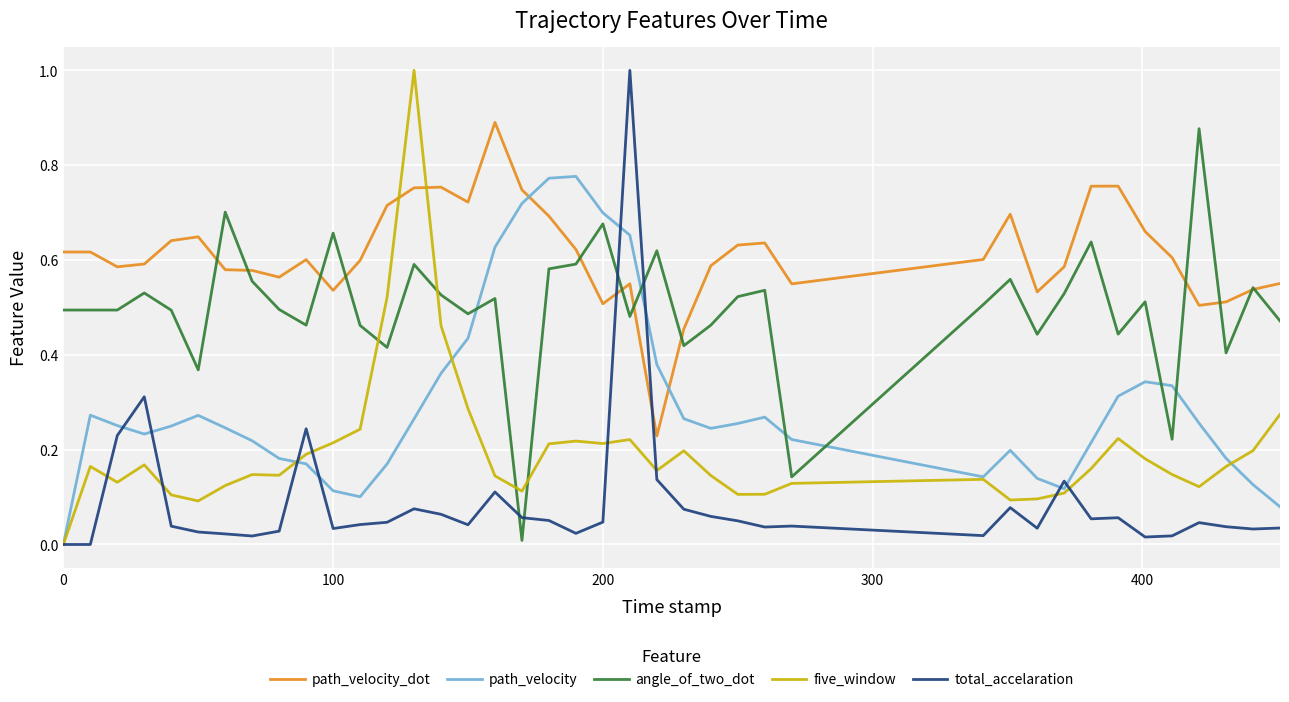

What is the maximum value shown in the chart?

1.0